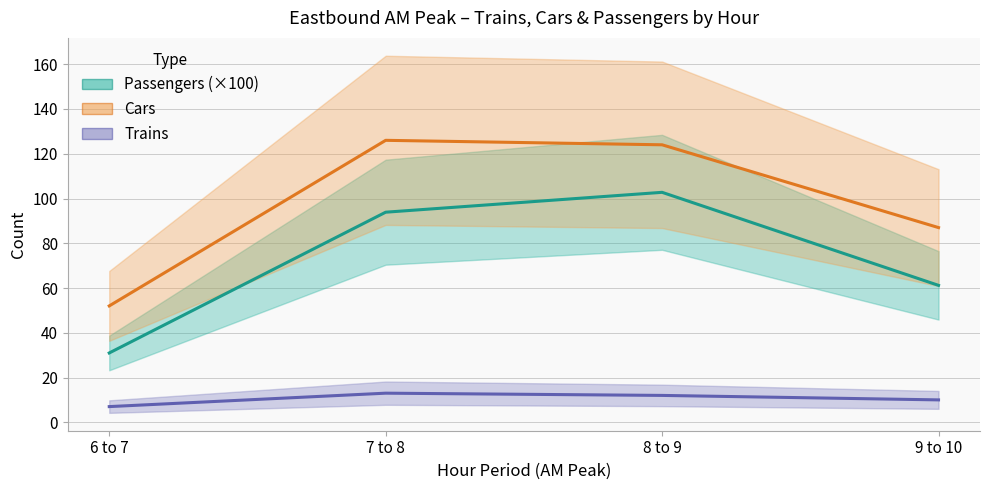

The value of Cars at 8 to 9 is 201.0. True or false?

False